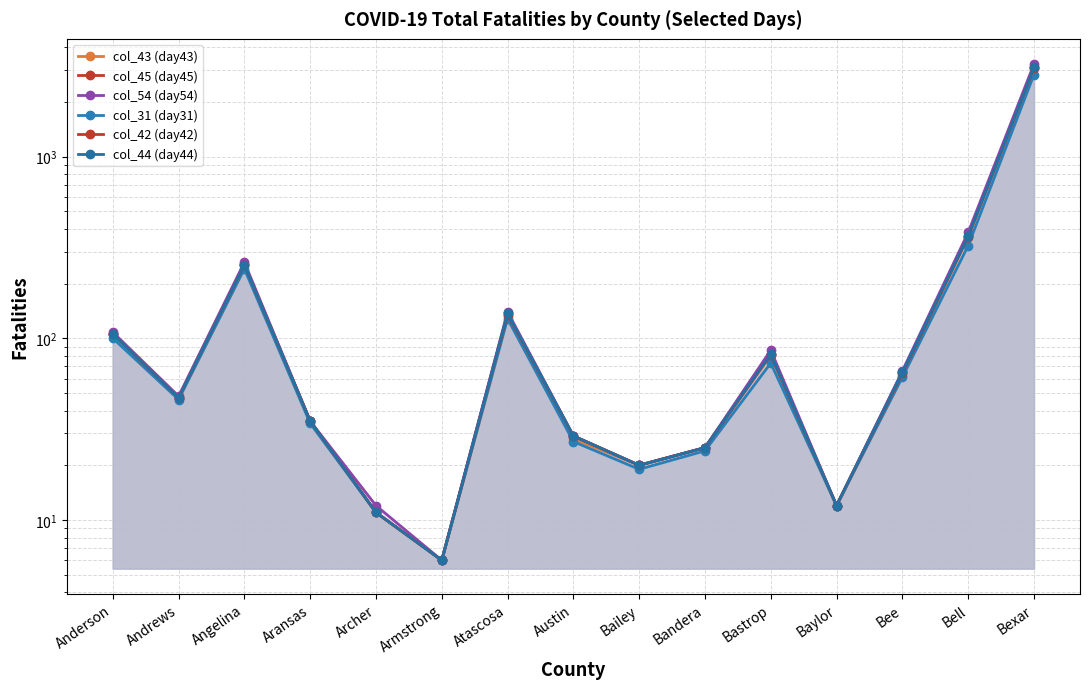

What is the maximum value shown in the chart?

3228